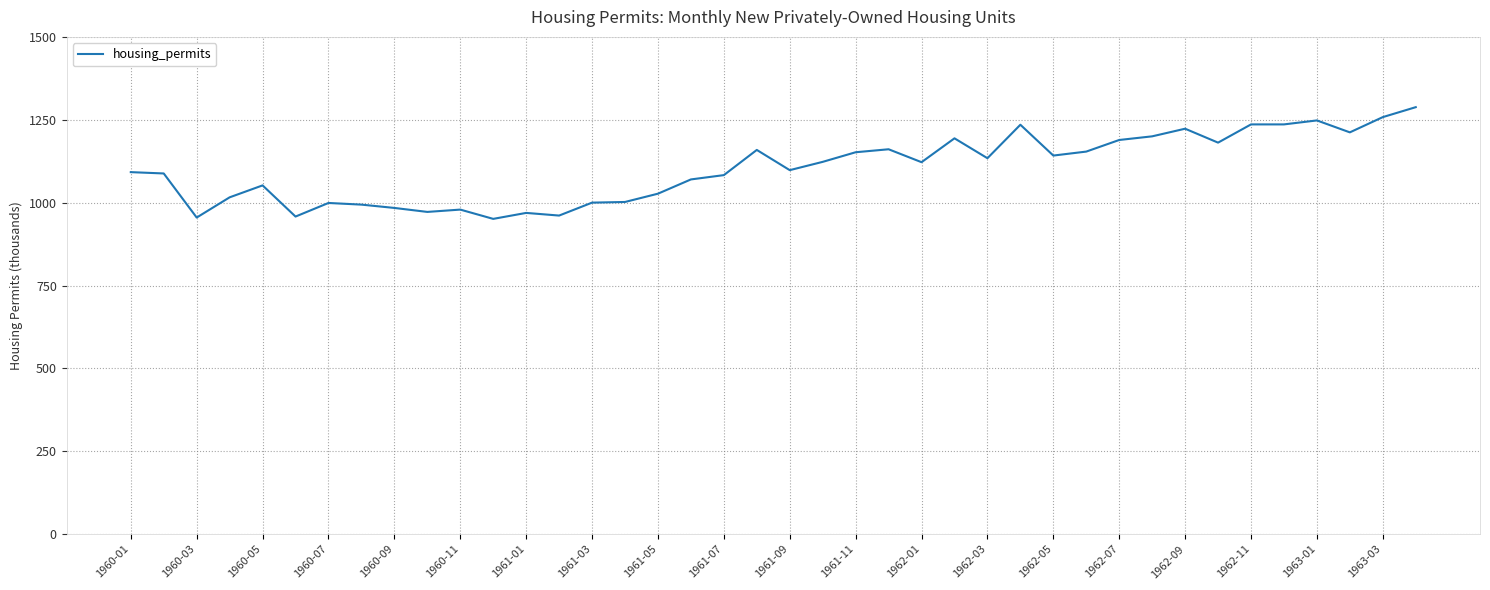

What is the minimum value shown in the chart?

951